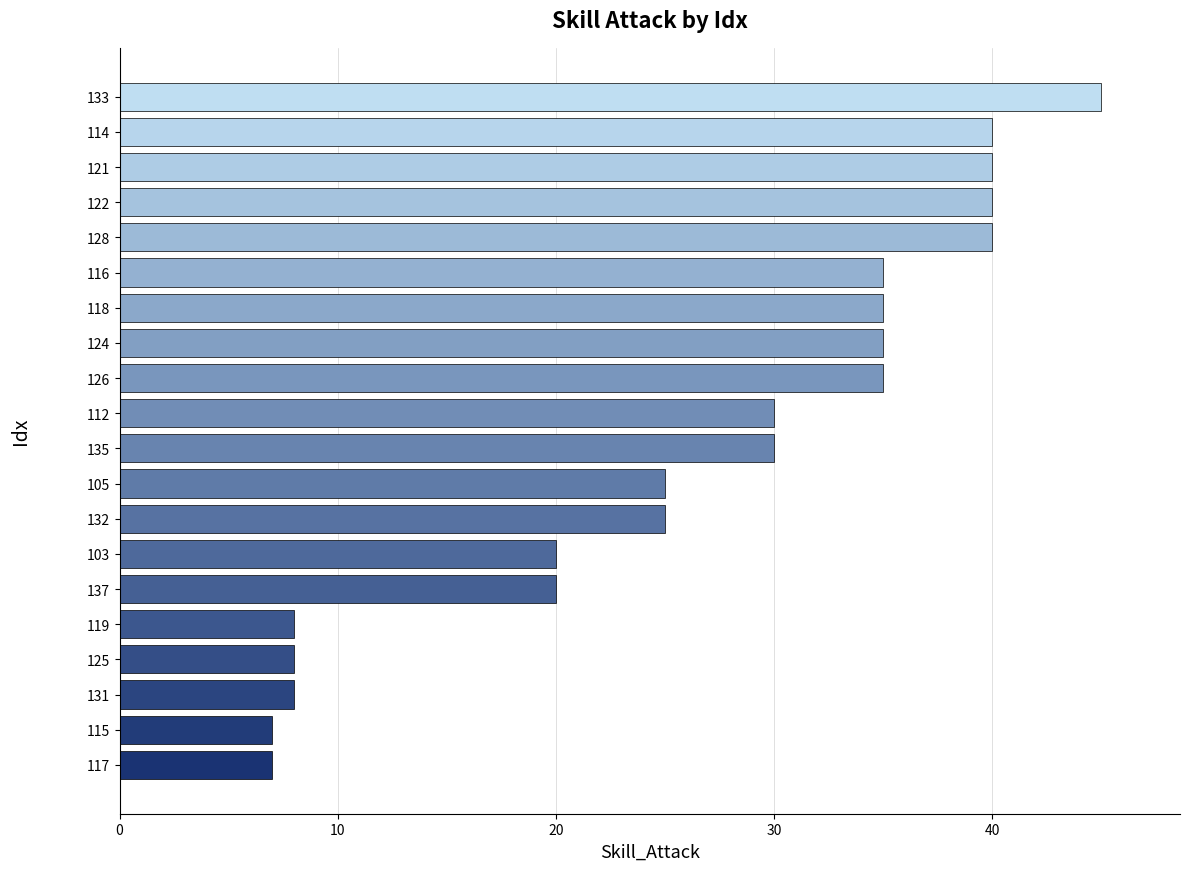

How many bars are there in total?

20